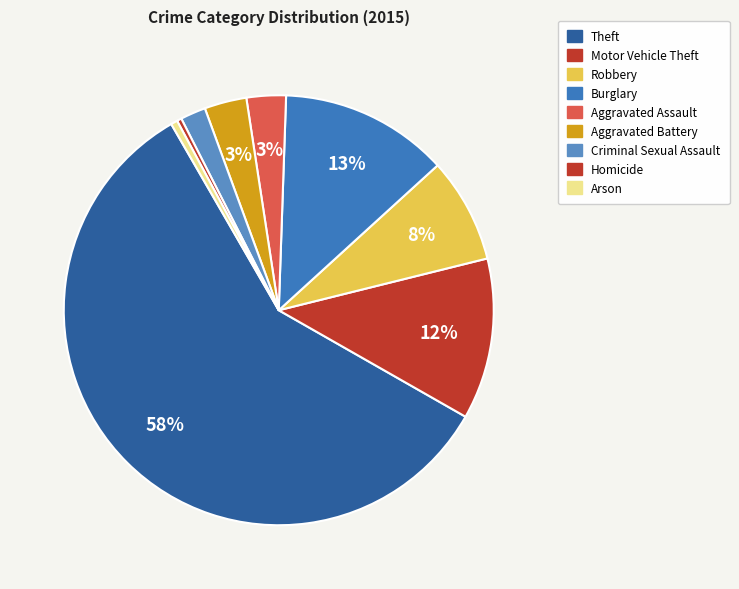

How many slices are in this pie chart?

9